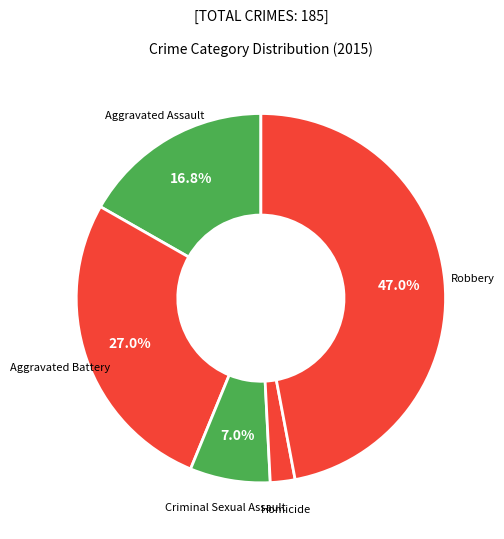

To the nearest percent, what is the difference between the largest and smallest slice percentages?

45%